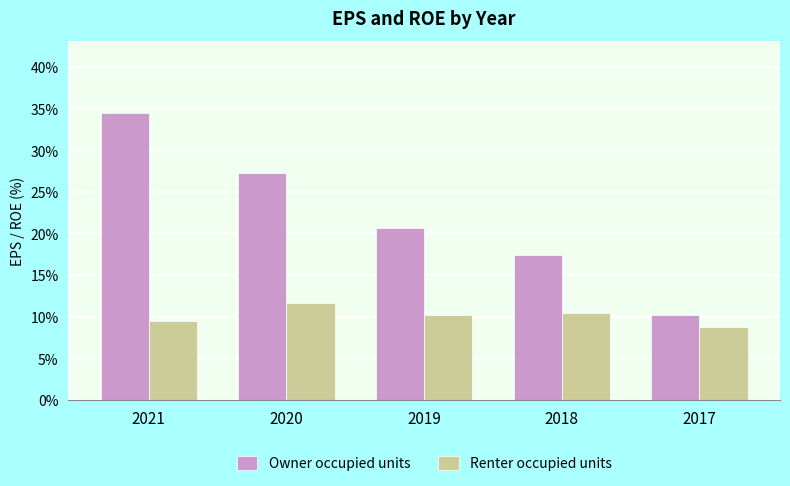

How many groups of bars are there?

5